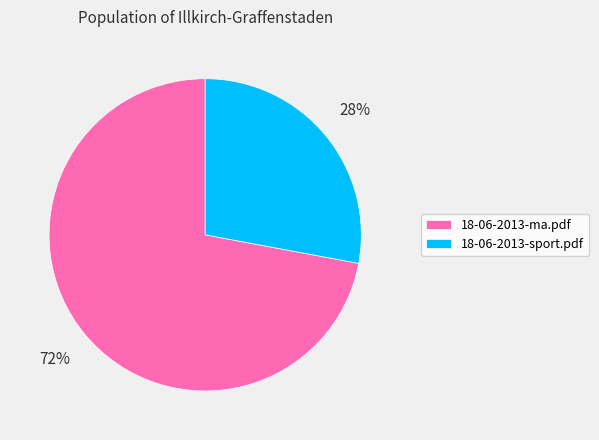

True or false: 18-06-2013-ma.pdf accounts for 72% of the total.

True